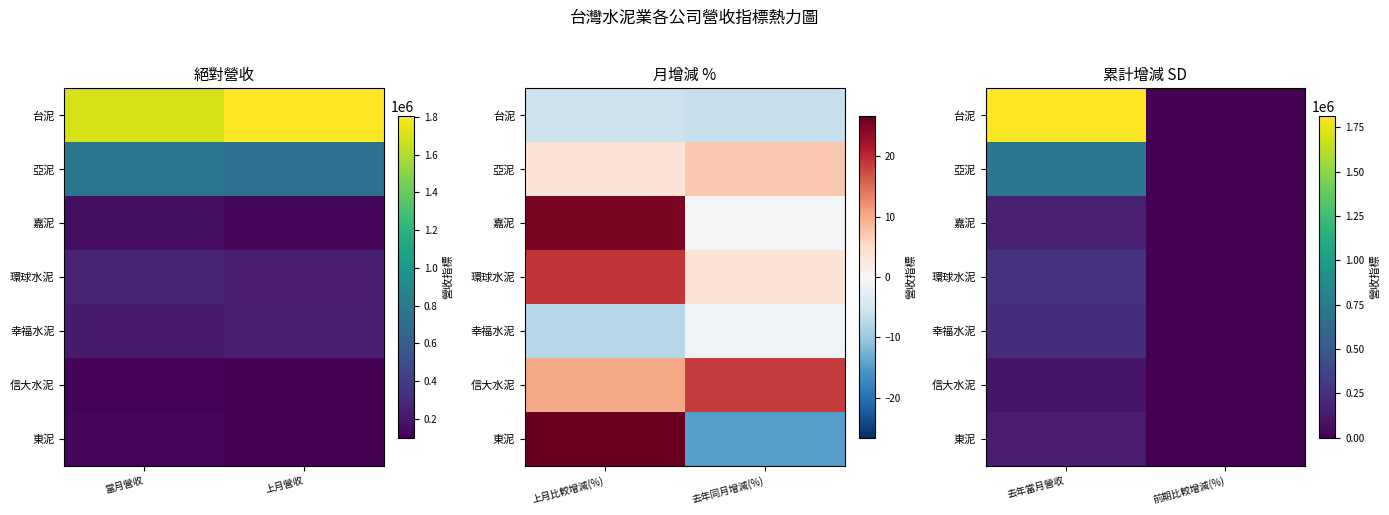

Rank the series by their maximum value, from highest to lowest.

台泥, 亞泥, 環球水泥, 幸福水泥, 嘉泥, 東泥, 信大水泥